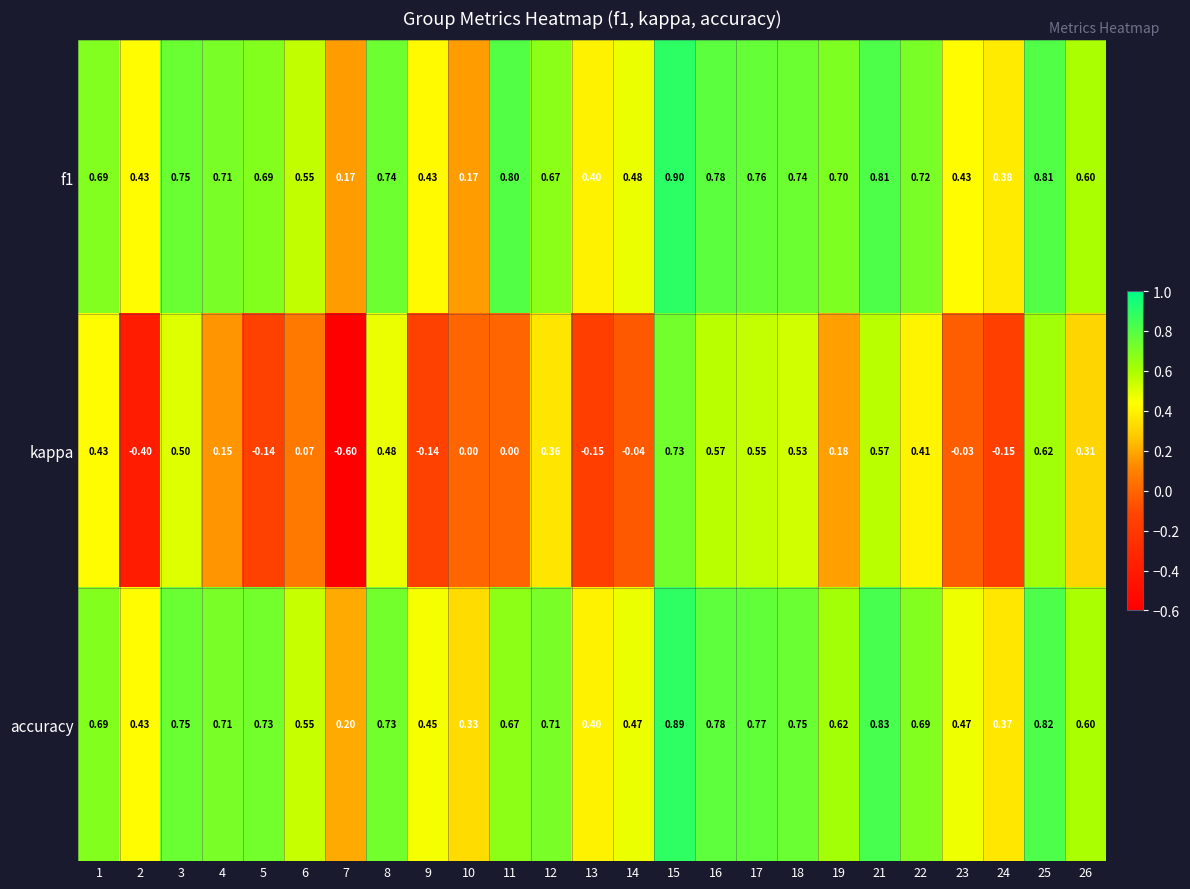

Which series has the widest spread of values?

kappa